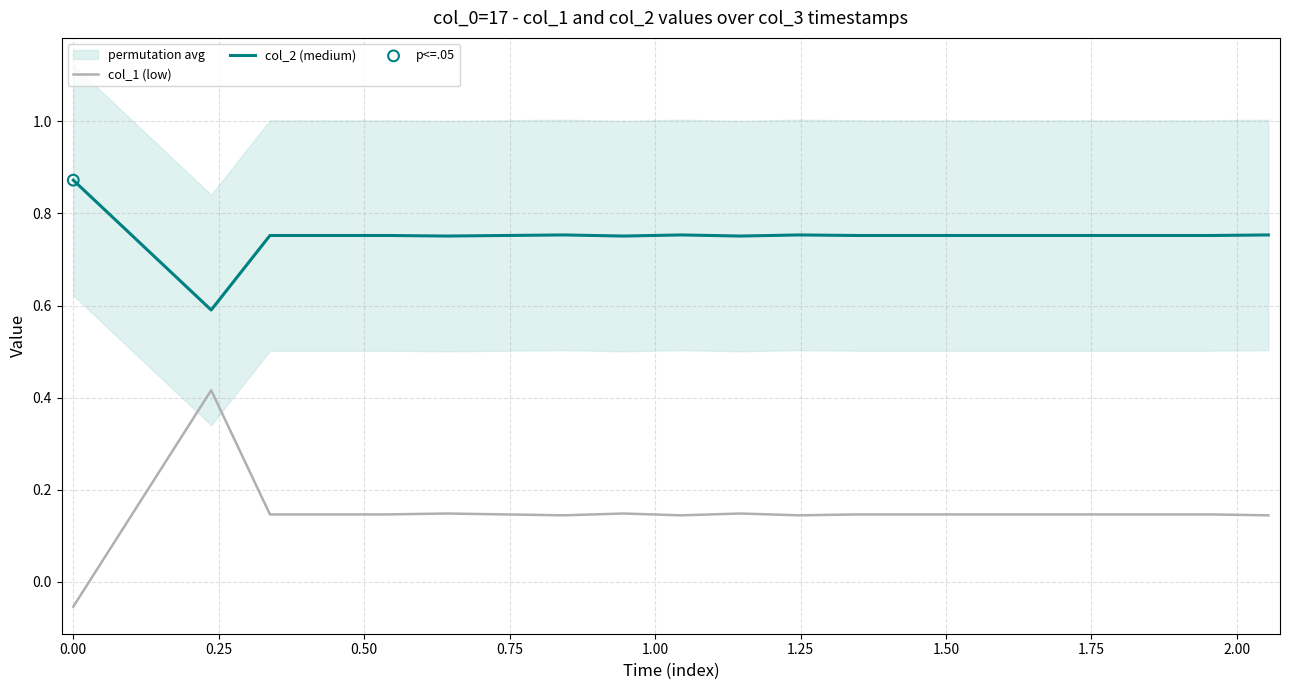

At how many categories does at least one series exceed 0?

20